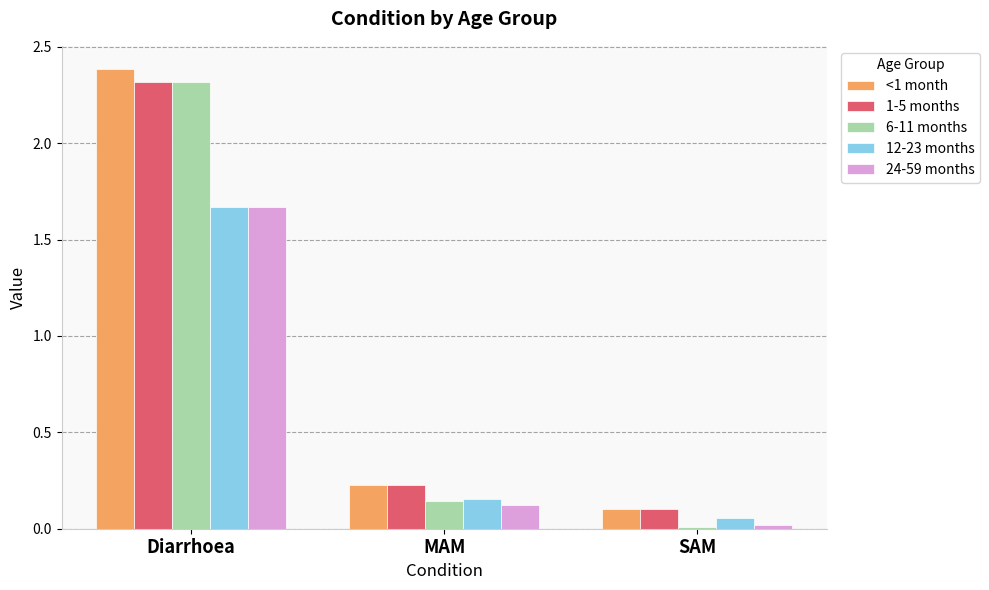

How many bars are there in total?

15